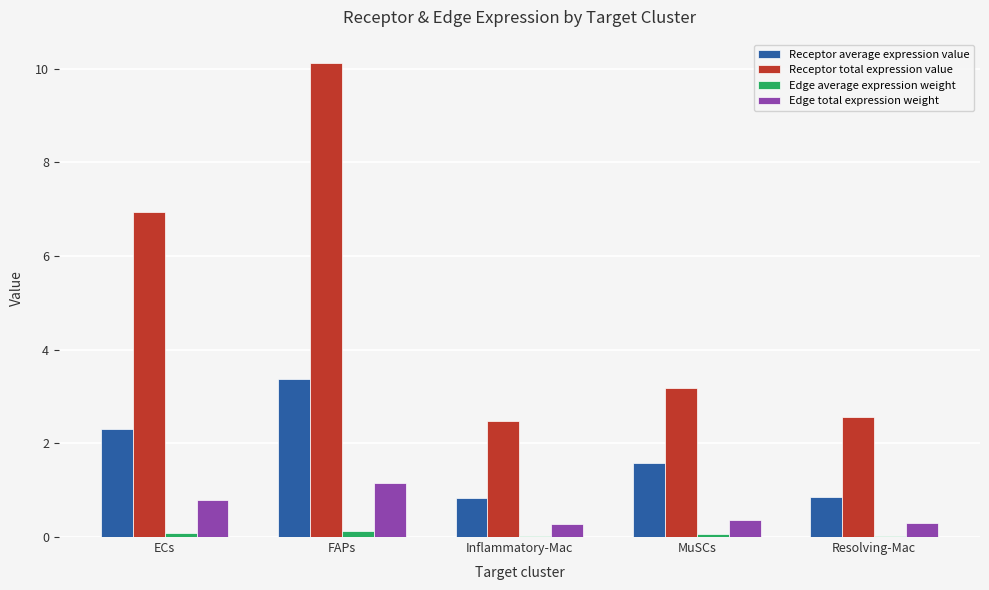

How many groups of bars are there?

5